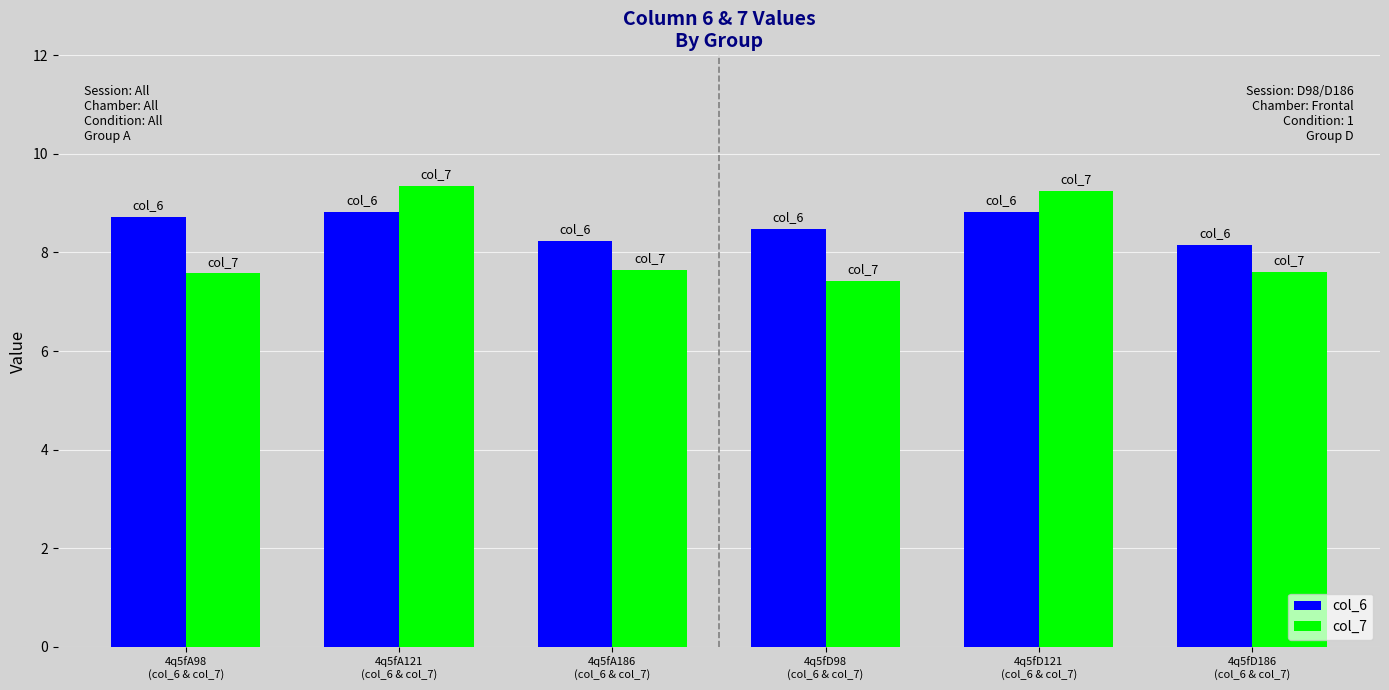

Read the col_7 value at 4q5fA98
(col_6 & col_7).

7.6